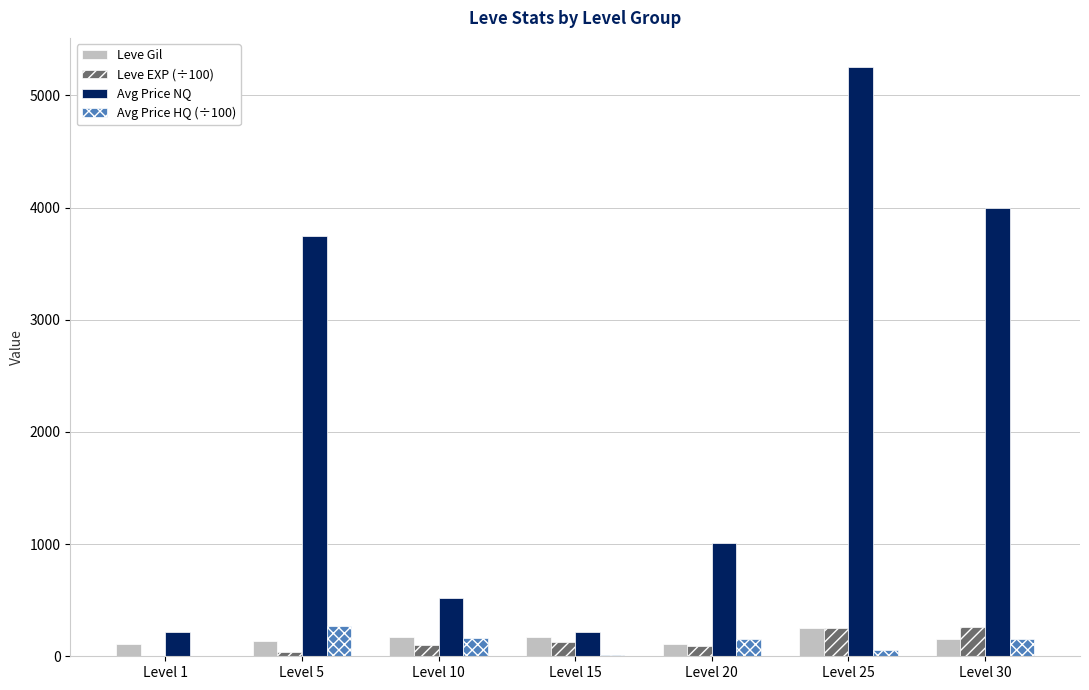

Which series has the largest total across all categories?

Avg Price NQ